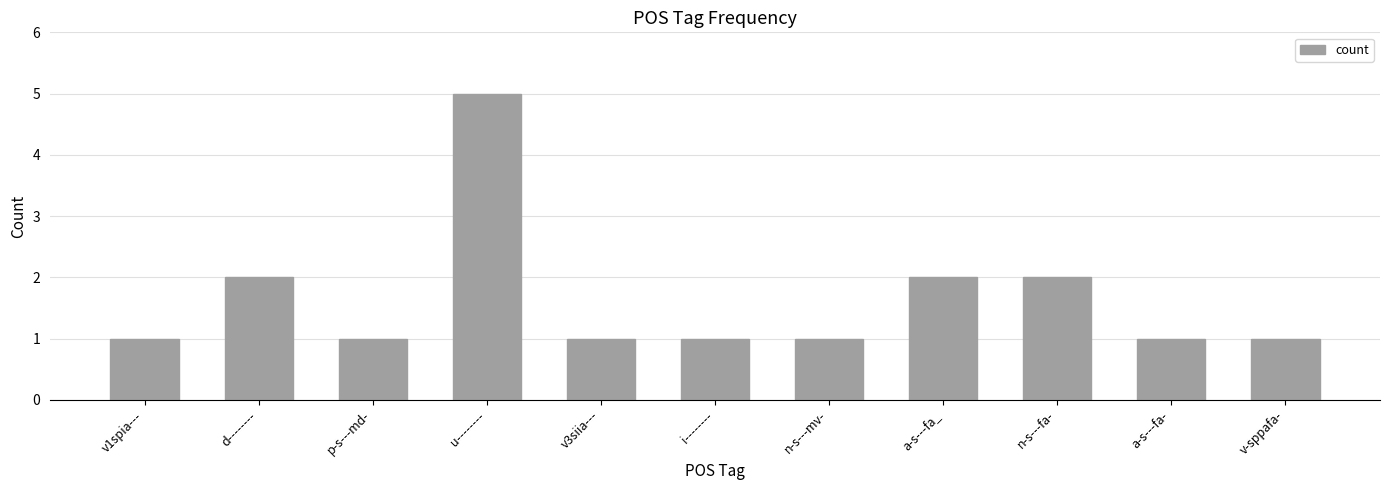

How many categories are shown in the chart?

11